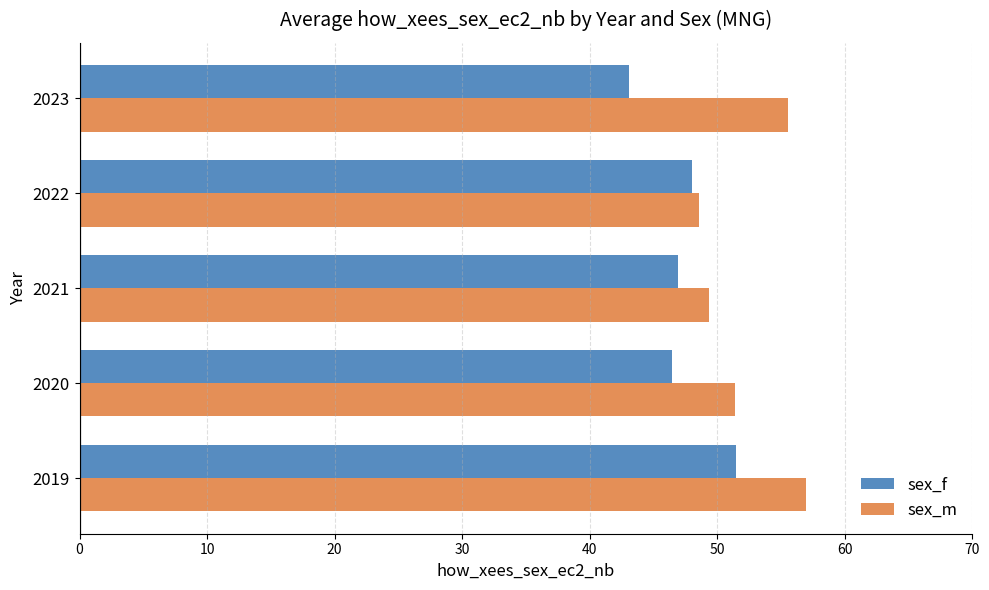

At which category is the sum across all series the highest?

2019